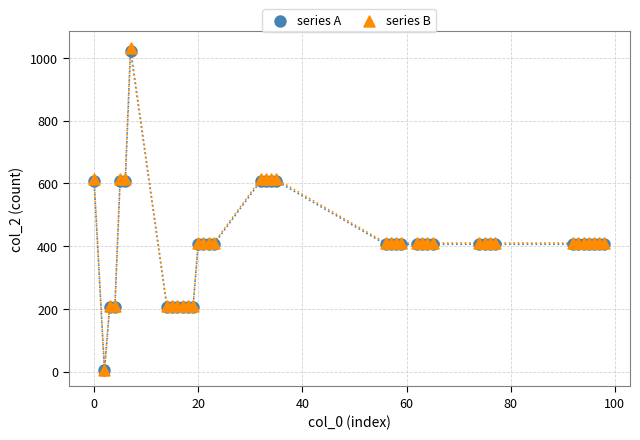

Which series has the widest spread of Y values?

series B